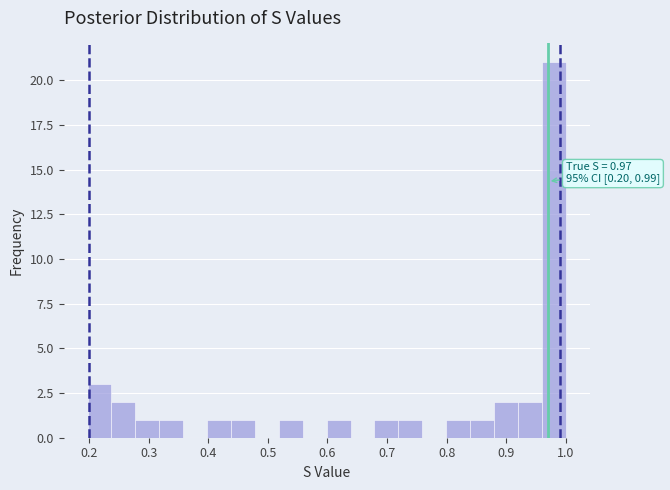

Which range on the x-axis has the tallest bar?

0.96 to 1.00